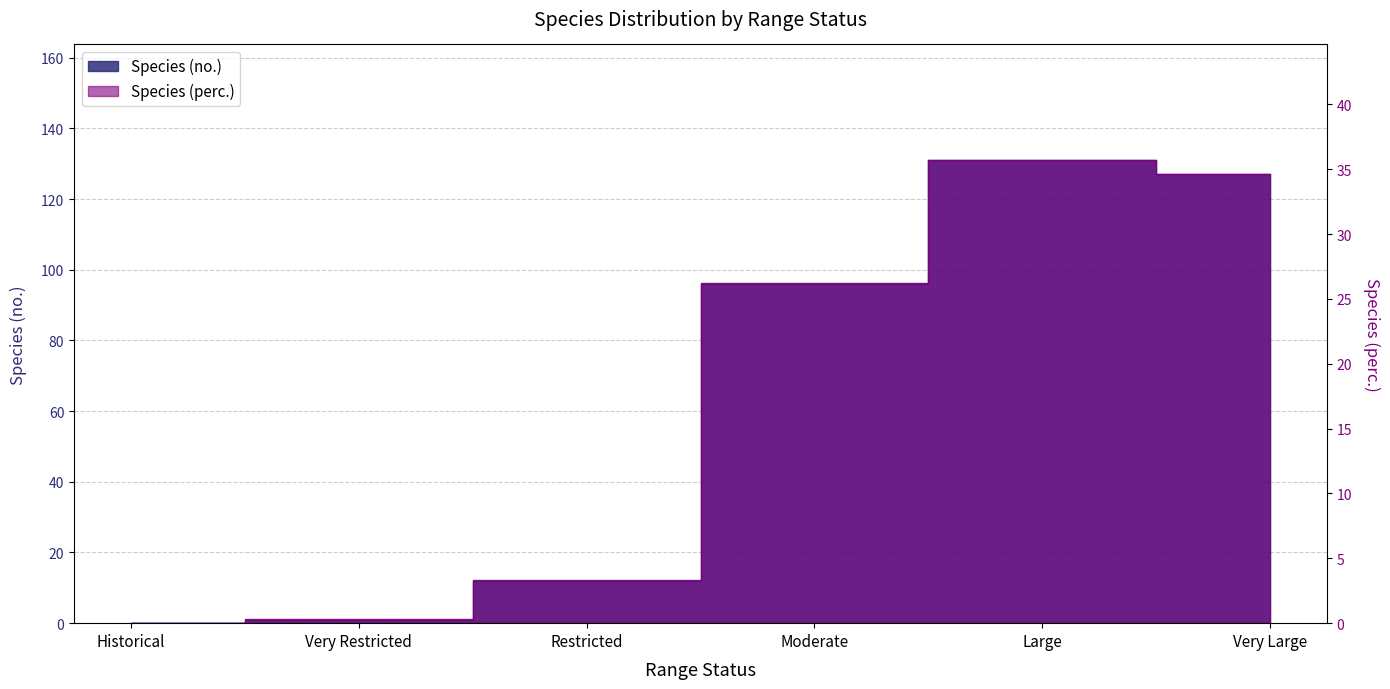

Is it true that Species (perc.) equals 35.7 at Large?

True